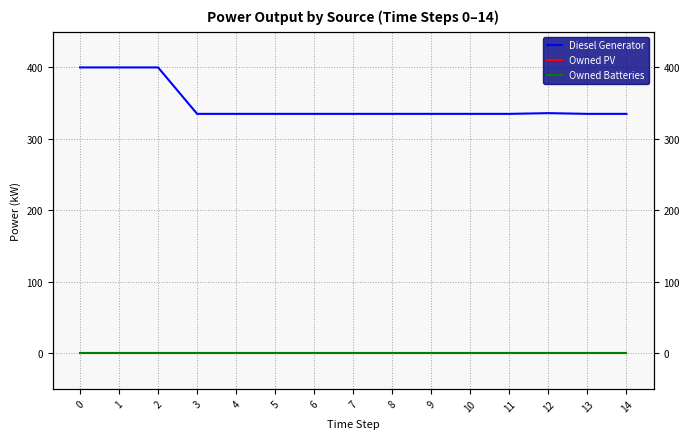

Does the chart have visible grid lines?

Yes